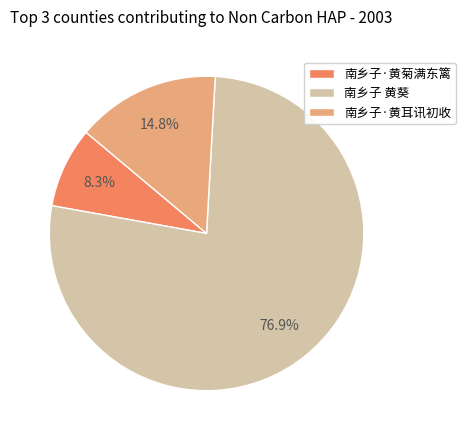

To the nearest percent, what percentage of the pie is 南乡子·黄菊满东篱?

8%